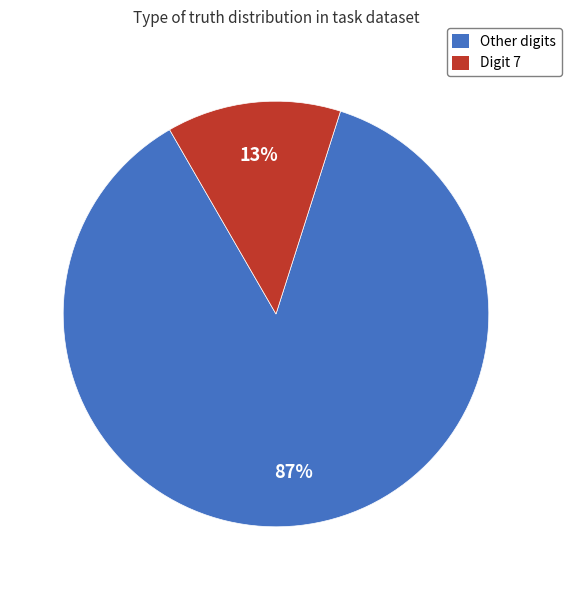

To the nearest percent, what portion does Digit 7 represent?

13%